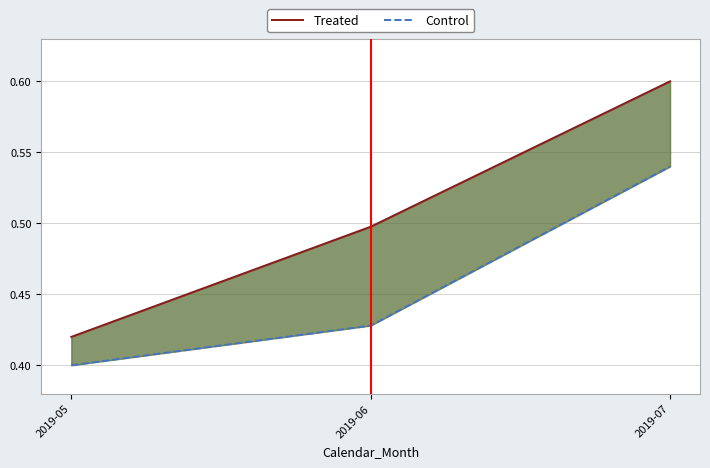

What is the difference between the highest and lowest values at 2019-07?

0.1